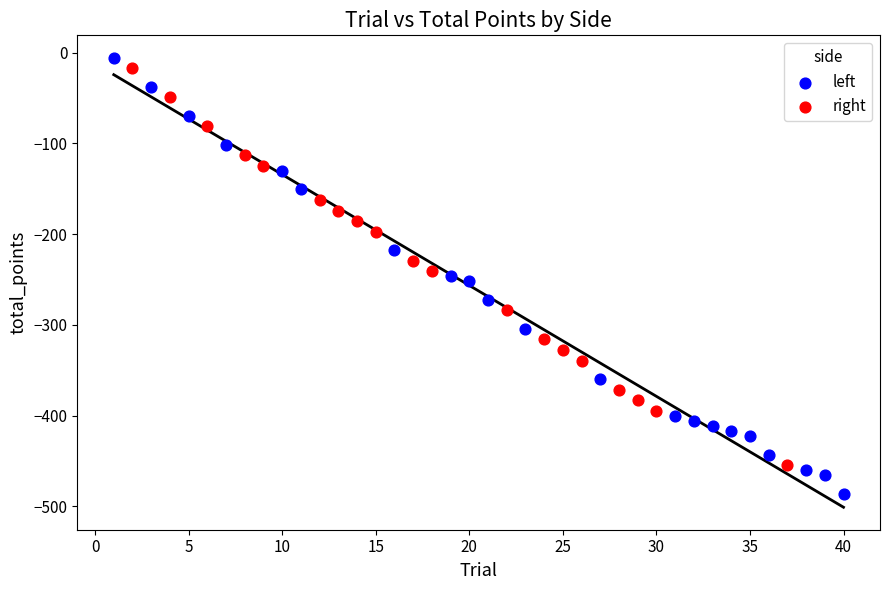

Which series has the largest Y range (max minus min)?

left